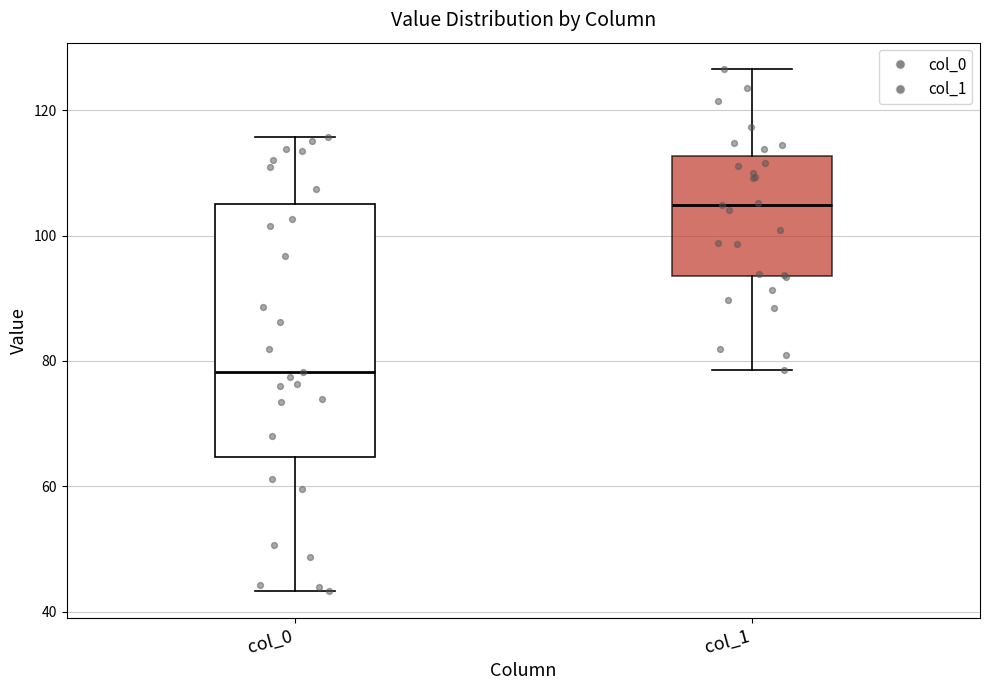

Where is the lower edge of the box for col_1 on the y-axis? The values are not printed on the chart, so give them approximately, as read against the axis.

94